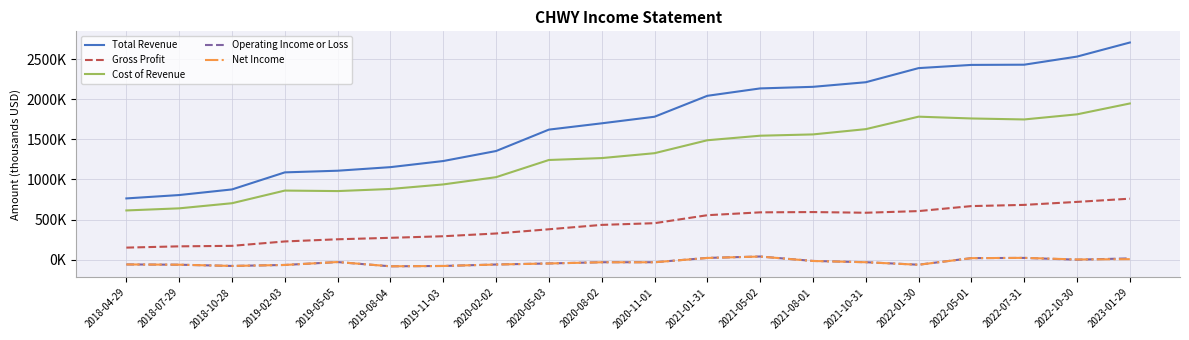

What is the value of the Net Income point at the 20th from the left?

6100